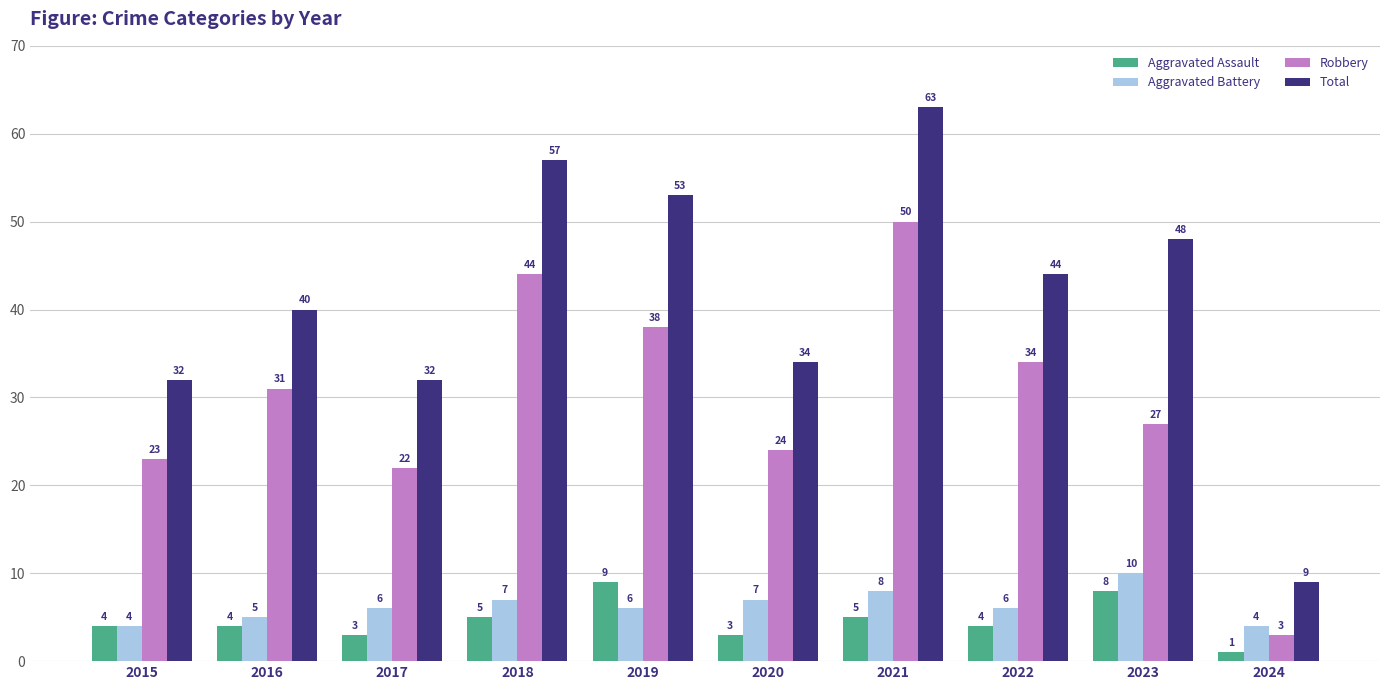

What is the minimum value shown in the chart?

1